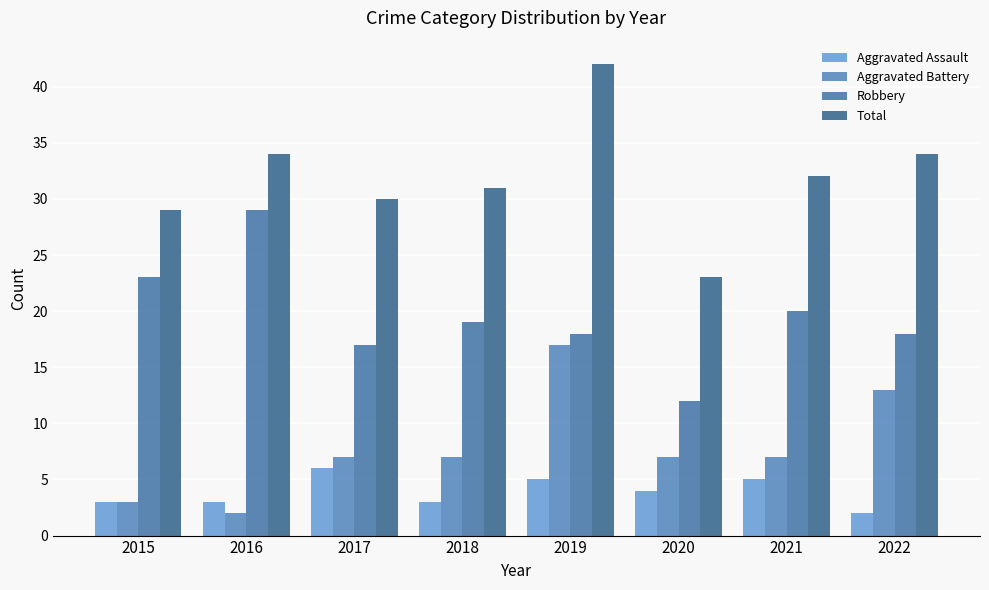

Is it true that Aggravated Assault equals 3 at 2016?

True